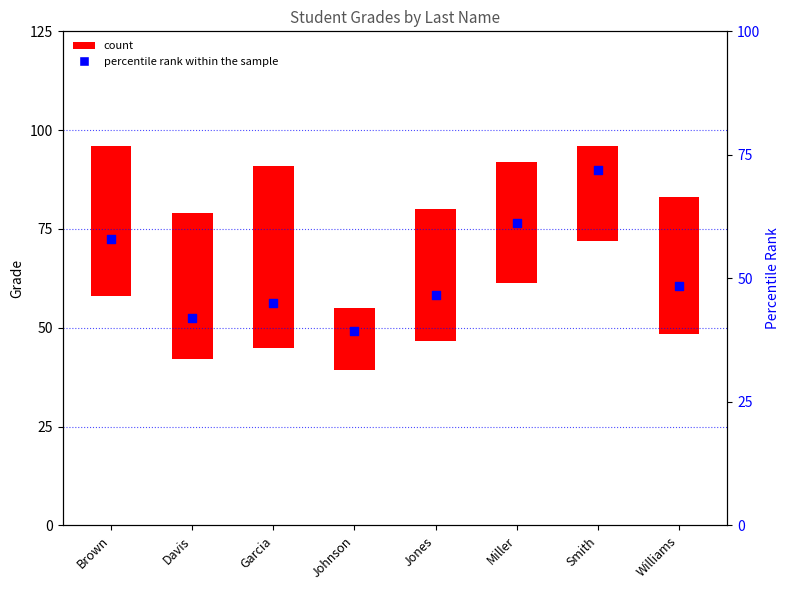

Which has a higher value, Smith or Jones?

Smith